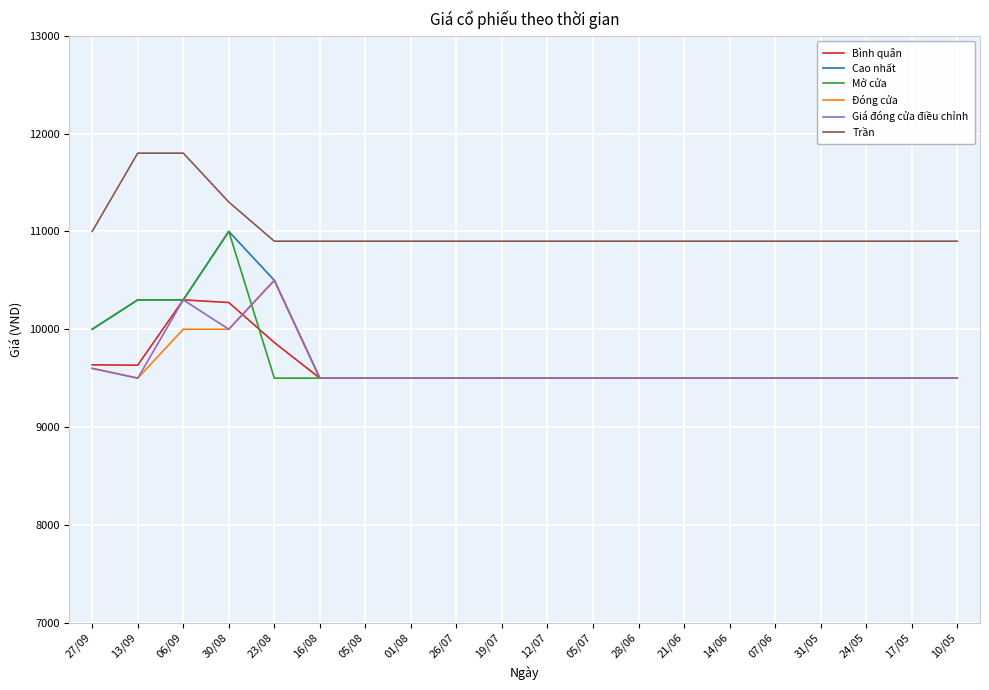

What is the spread (max minus min) of values at 27/09?

1400